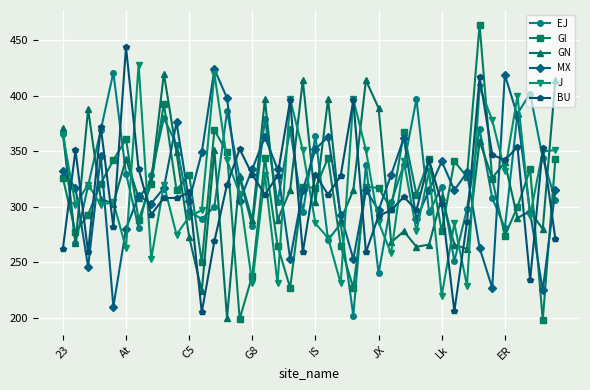

In EJ, how many points are higher than both neighbors (excluding endpoints)?

12